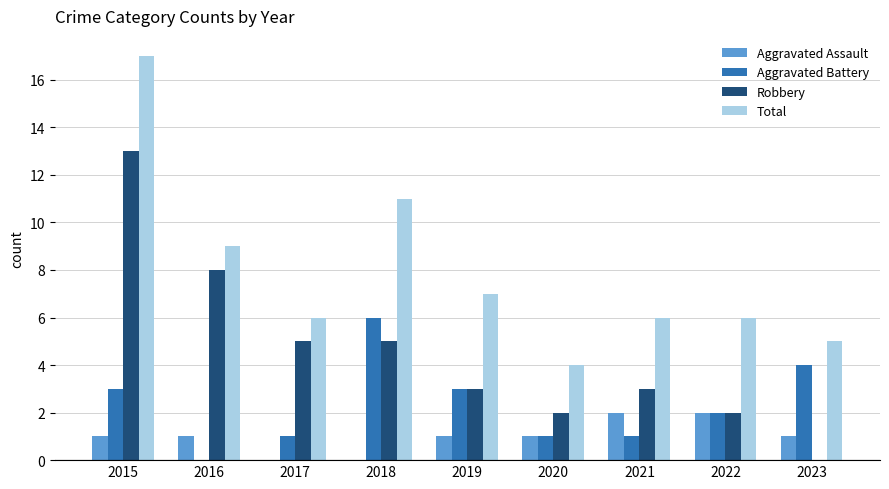

Reading right to left, extract all data points from this chart.

Aggravated Assault: 1	2	2	1	1	0	0	1	1
Aggravated Battery: 4	2	1	1	3	6	1	0	3
Robbery: 0	2	3	2	3	5	5	8	13
Total: 5	6	6	4	7	11	6	9	17